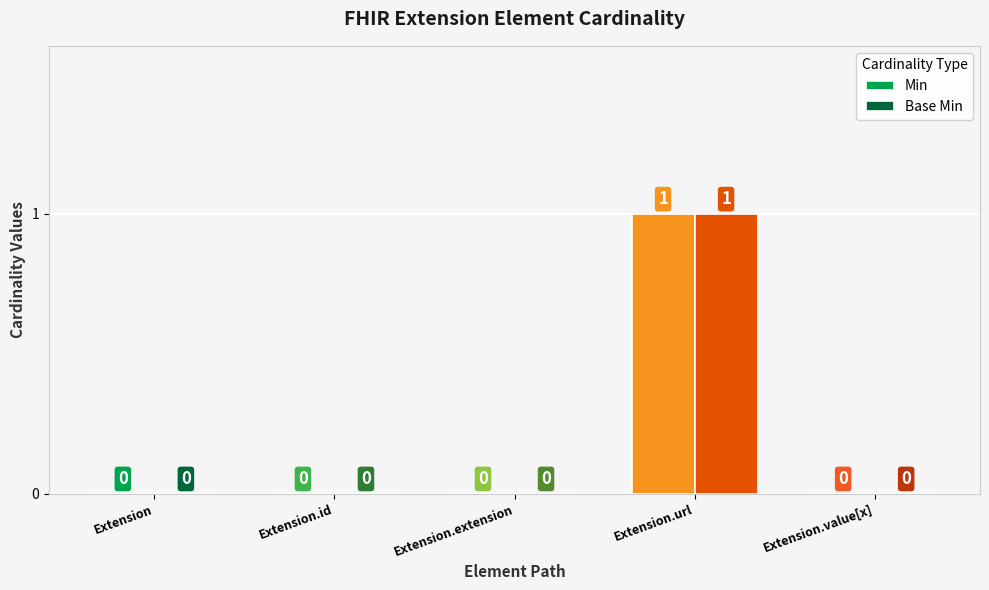

True or false: Base Min has a value of 1 at Extension.url.

True